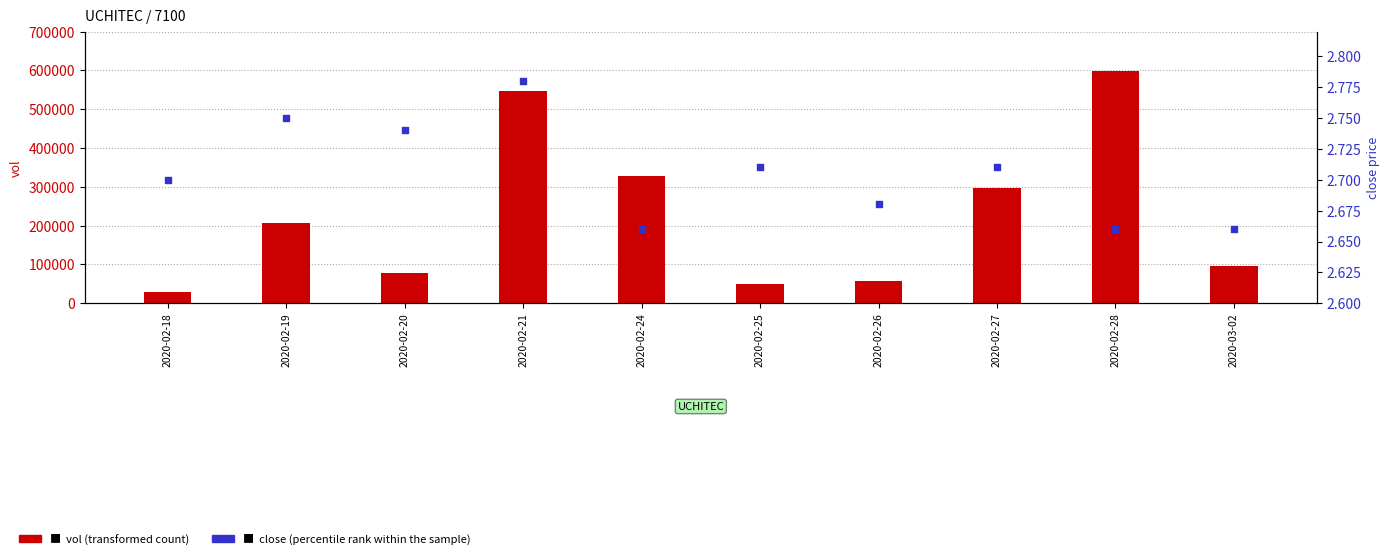

What is the total value across all series at 2020-02-27?

297702.7